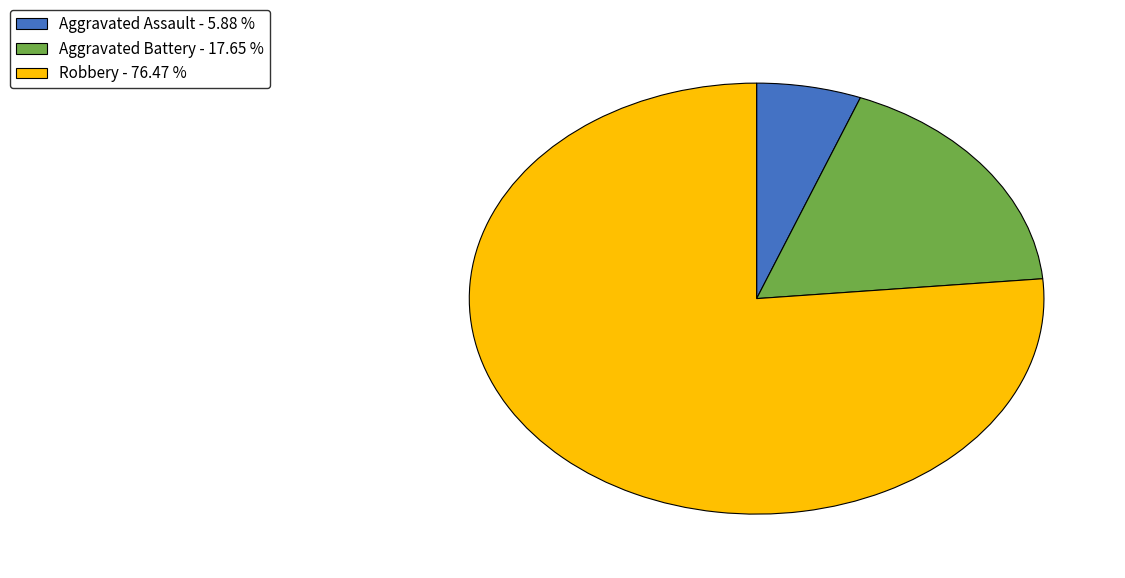

Count the number of slices in the pie.

3